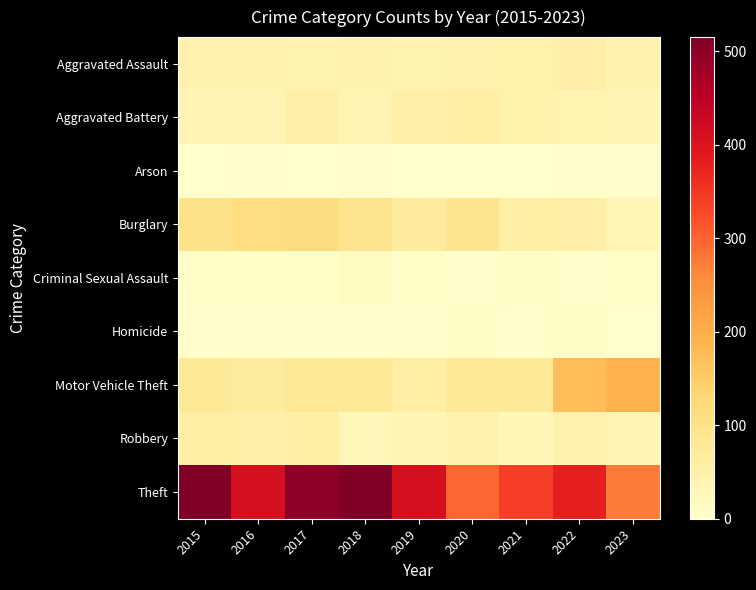

List the series in order of their peak value, highest first.

Theft, Motor Vehicle Theft, Burglary, Robbery, Aggravated Battery, Aggravated Assault, Criminal Sexual Assault, Homicide, Arson